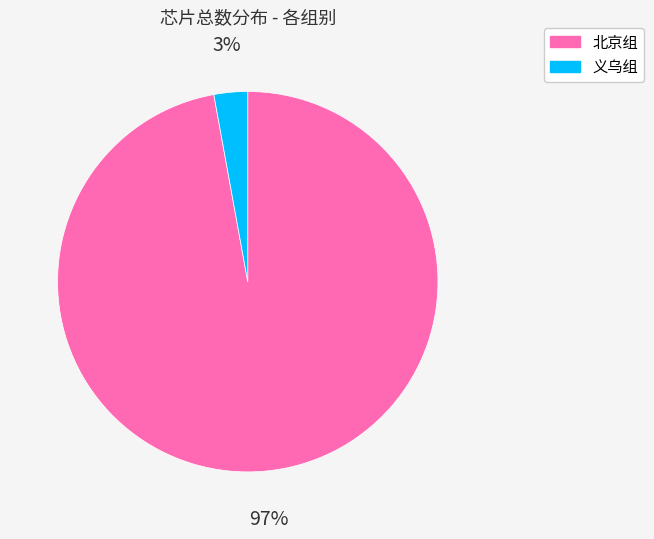

True or false: 义乌组 accounts for 13% of the total.

False